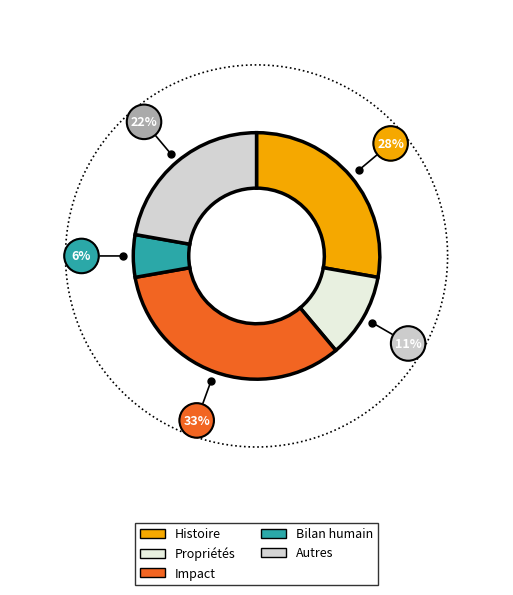

Does any single category account for the majority?

No